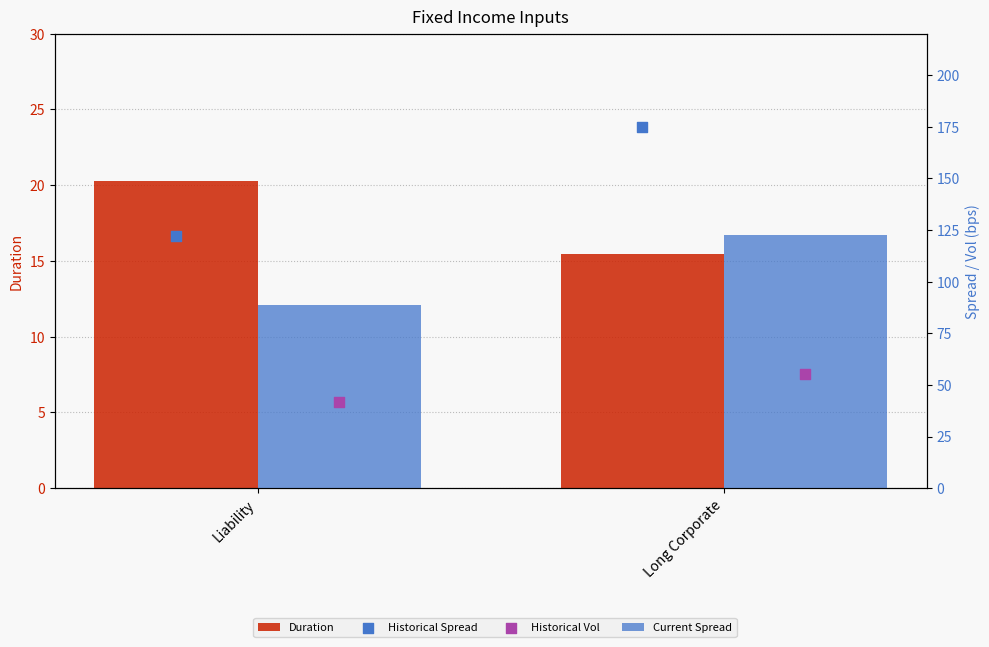

At which category is the sum across all series the highest?

Long Corporate